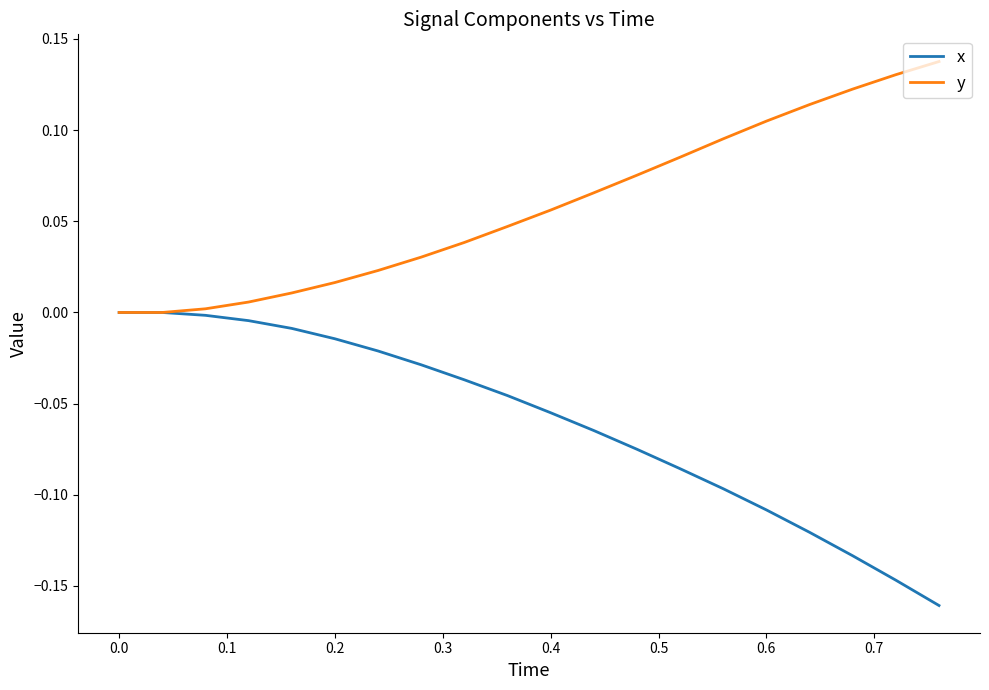

List the series in order of their peak value, highest first.

y, x